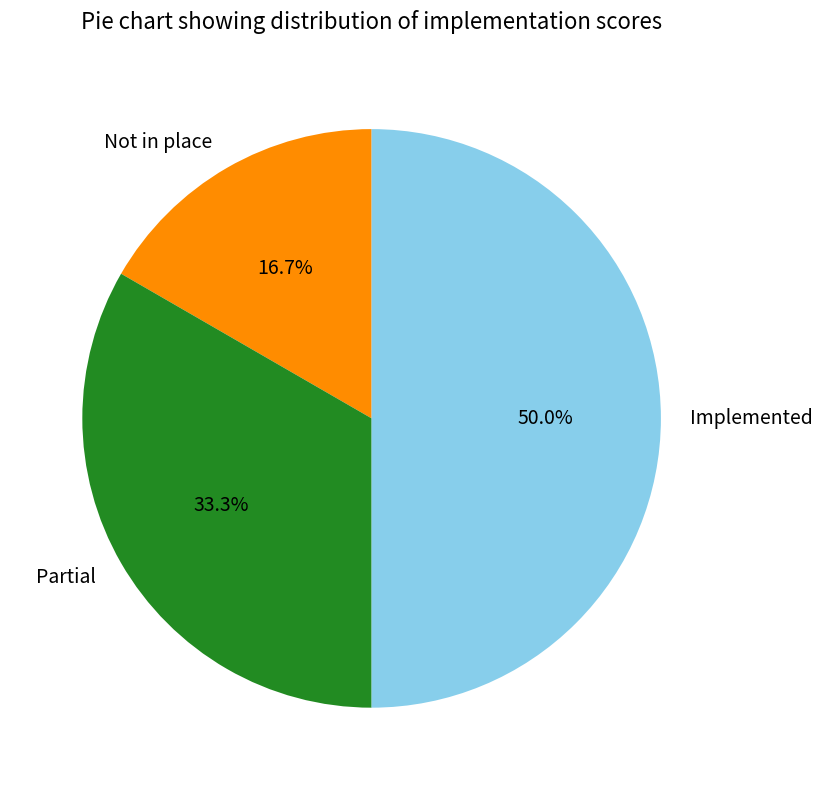

Which slice is the smallest?

Not in place